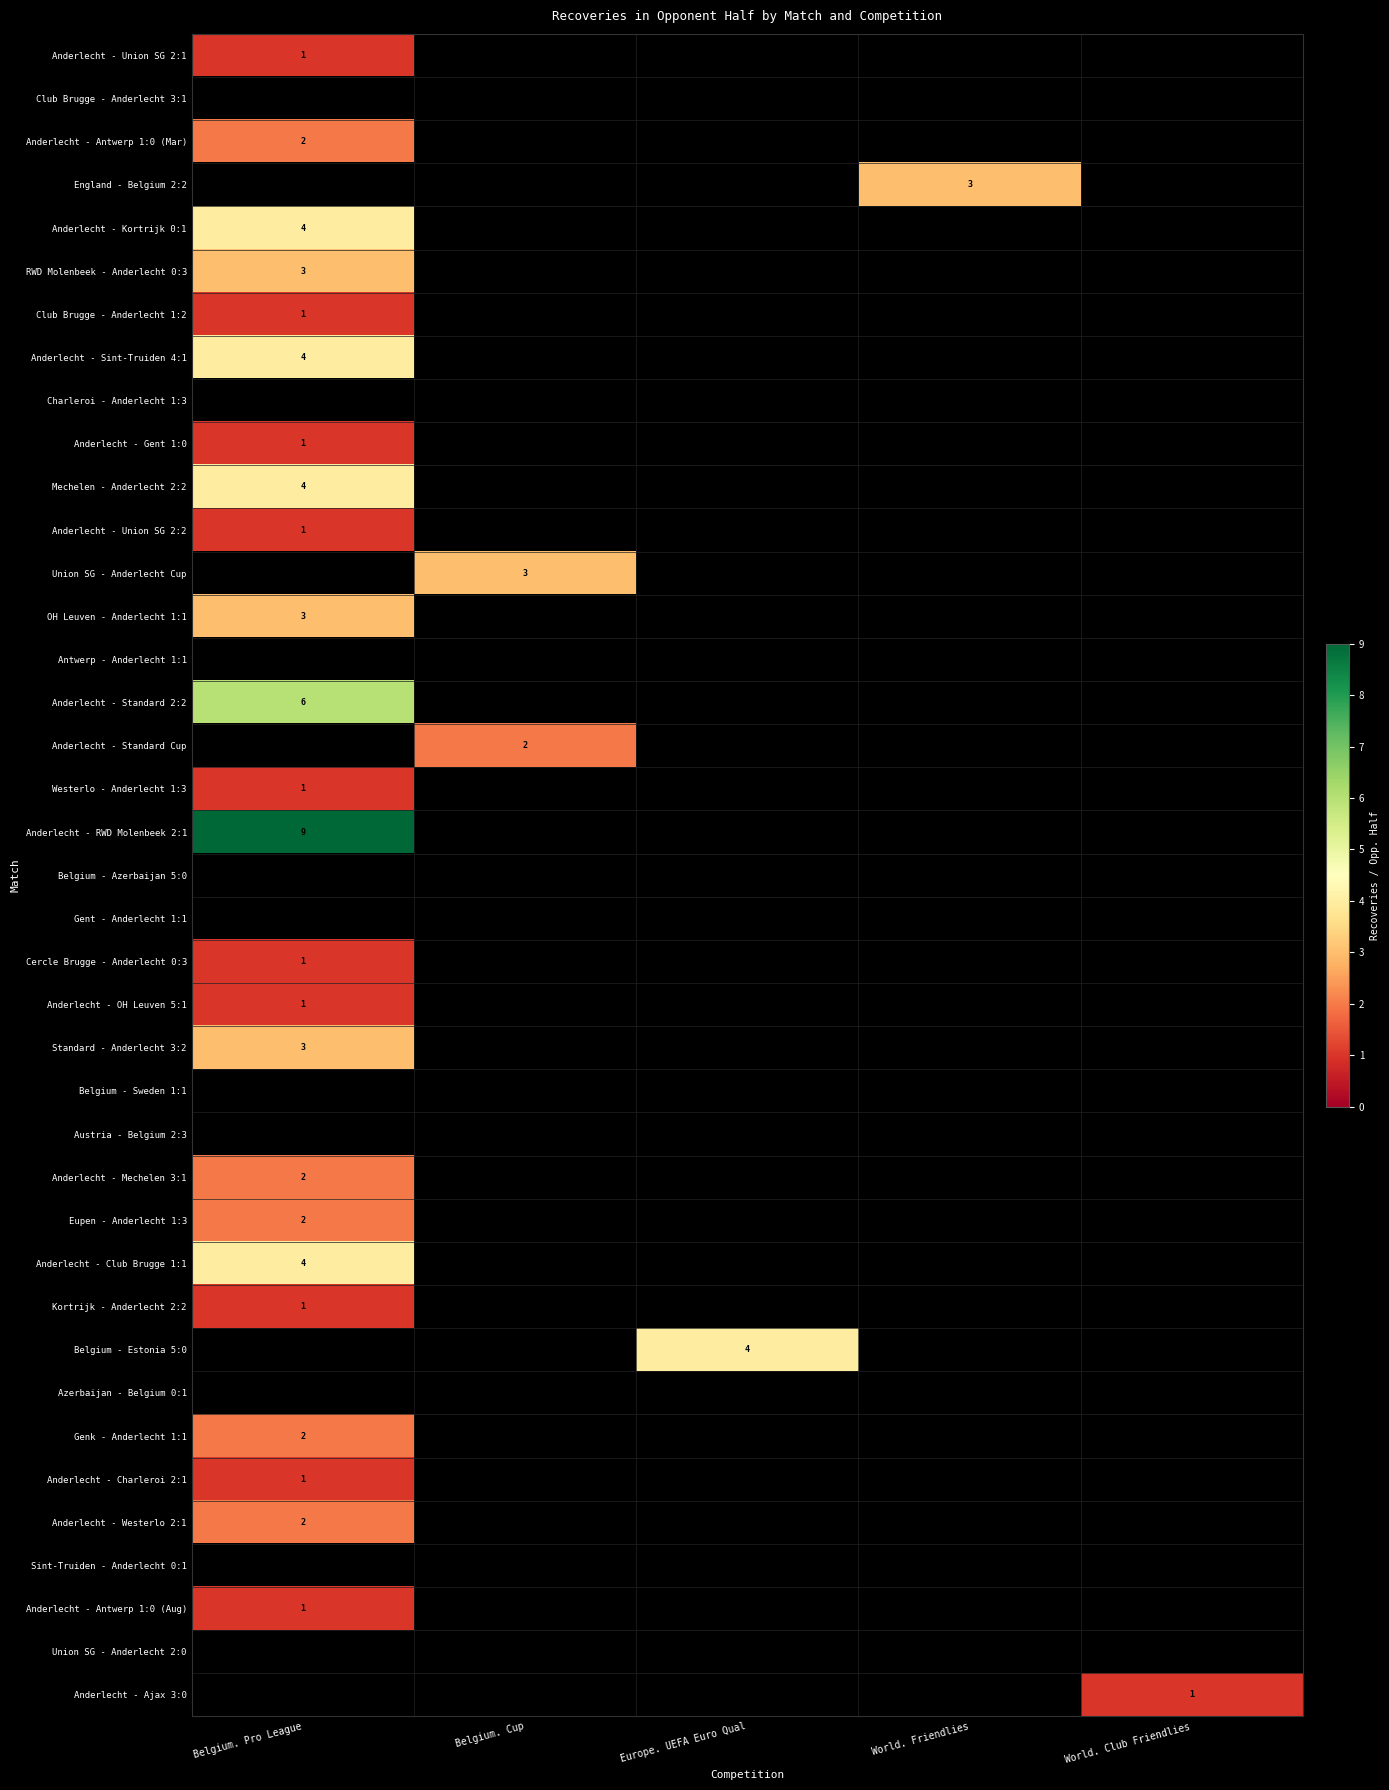

The value of Anderlecht - Antwerp 1:0 (Mar) at Belgium. Pro League is 2. True or false?

True